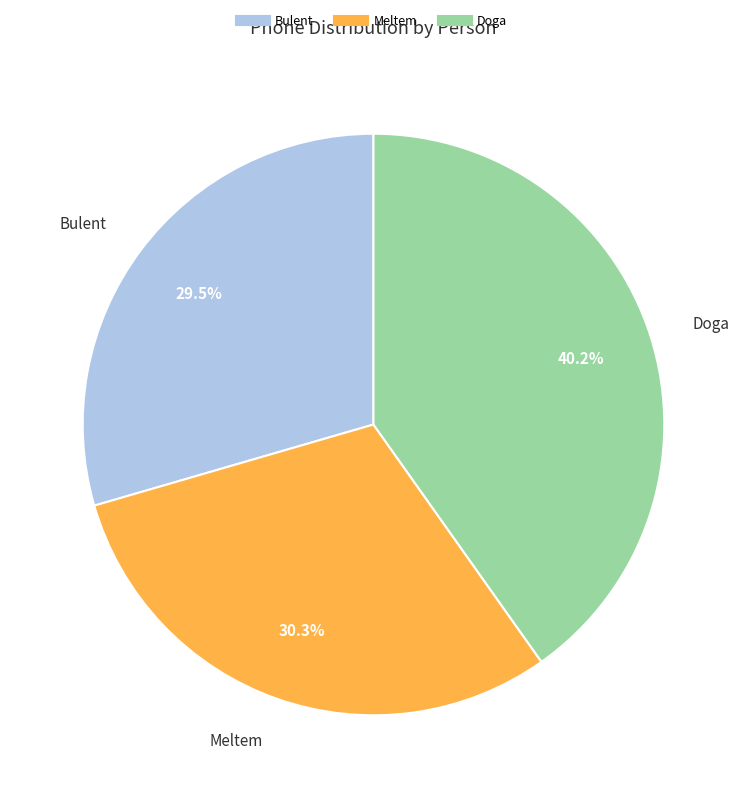

Is it true that Meltem is 38% of the pie?

False